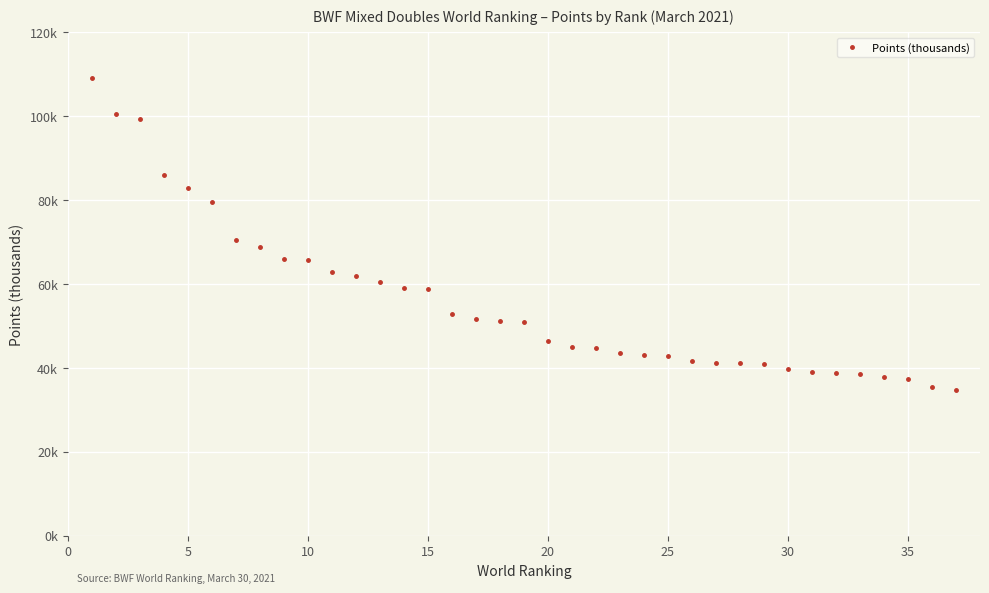

What is the difference between the second highest and second lowest values?

65.1